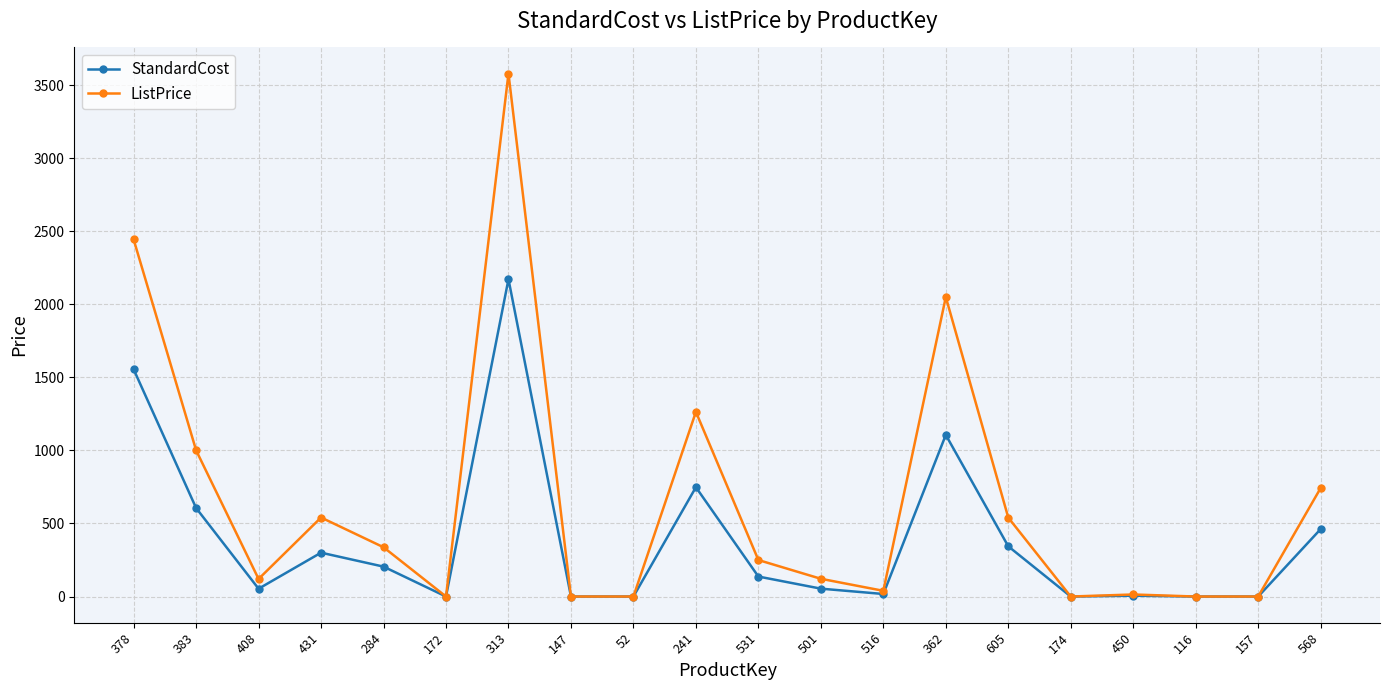

Where does the StandardCost series first go above 136?

378